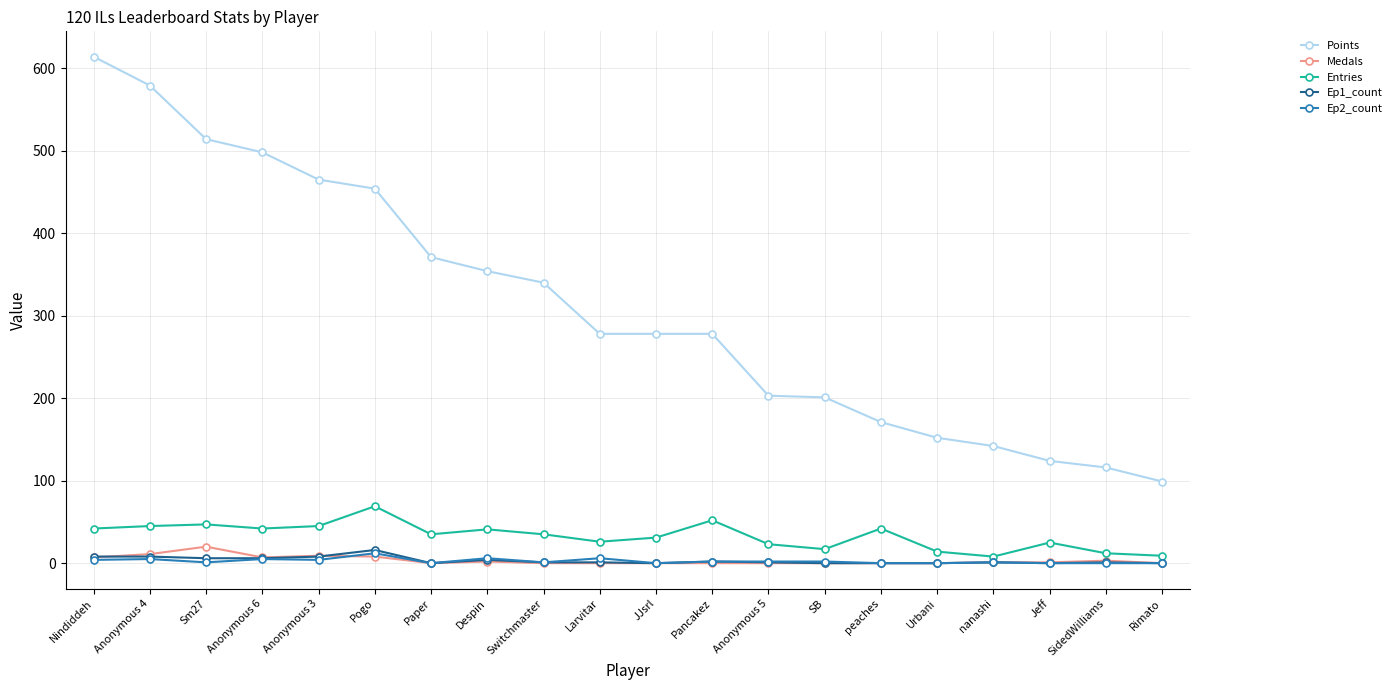

Which series changed the most between Despin and Larvitar?

Points